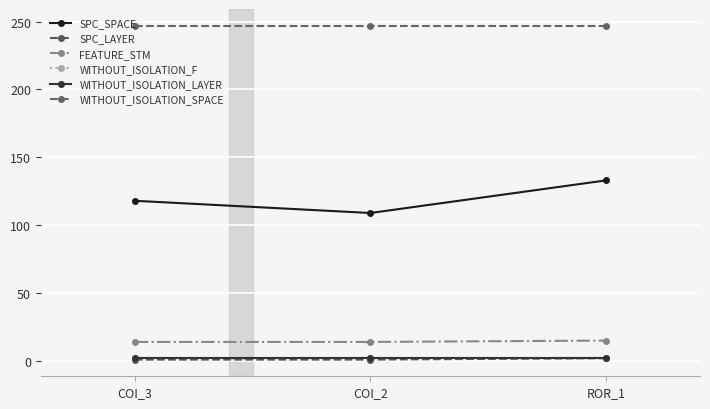

At which category is the sum across all series the highest?

ROR_1